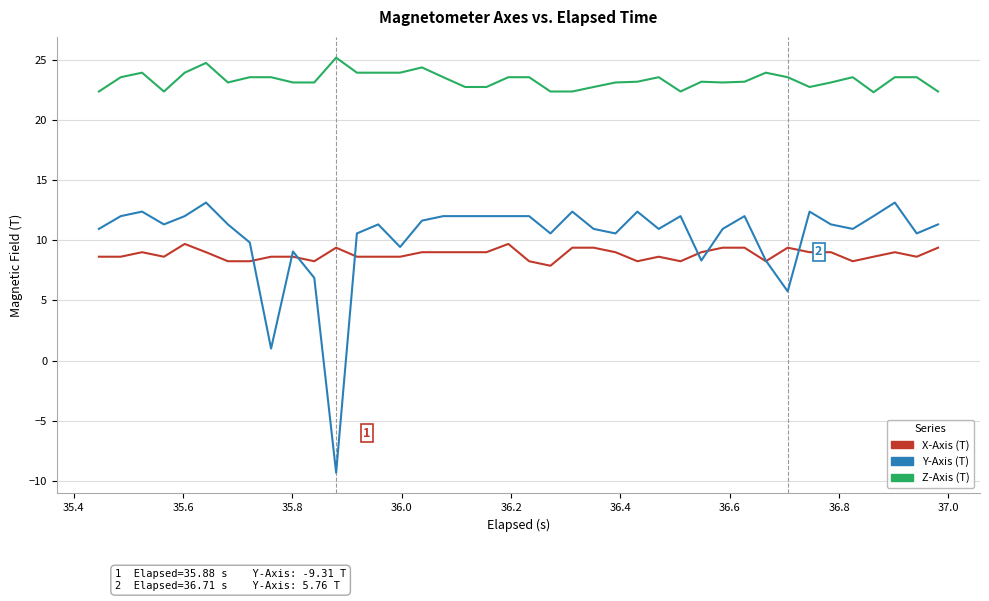

Which series has the largest total across all categories?

Z-Axis (T)